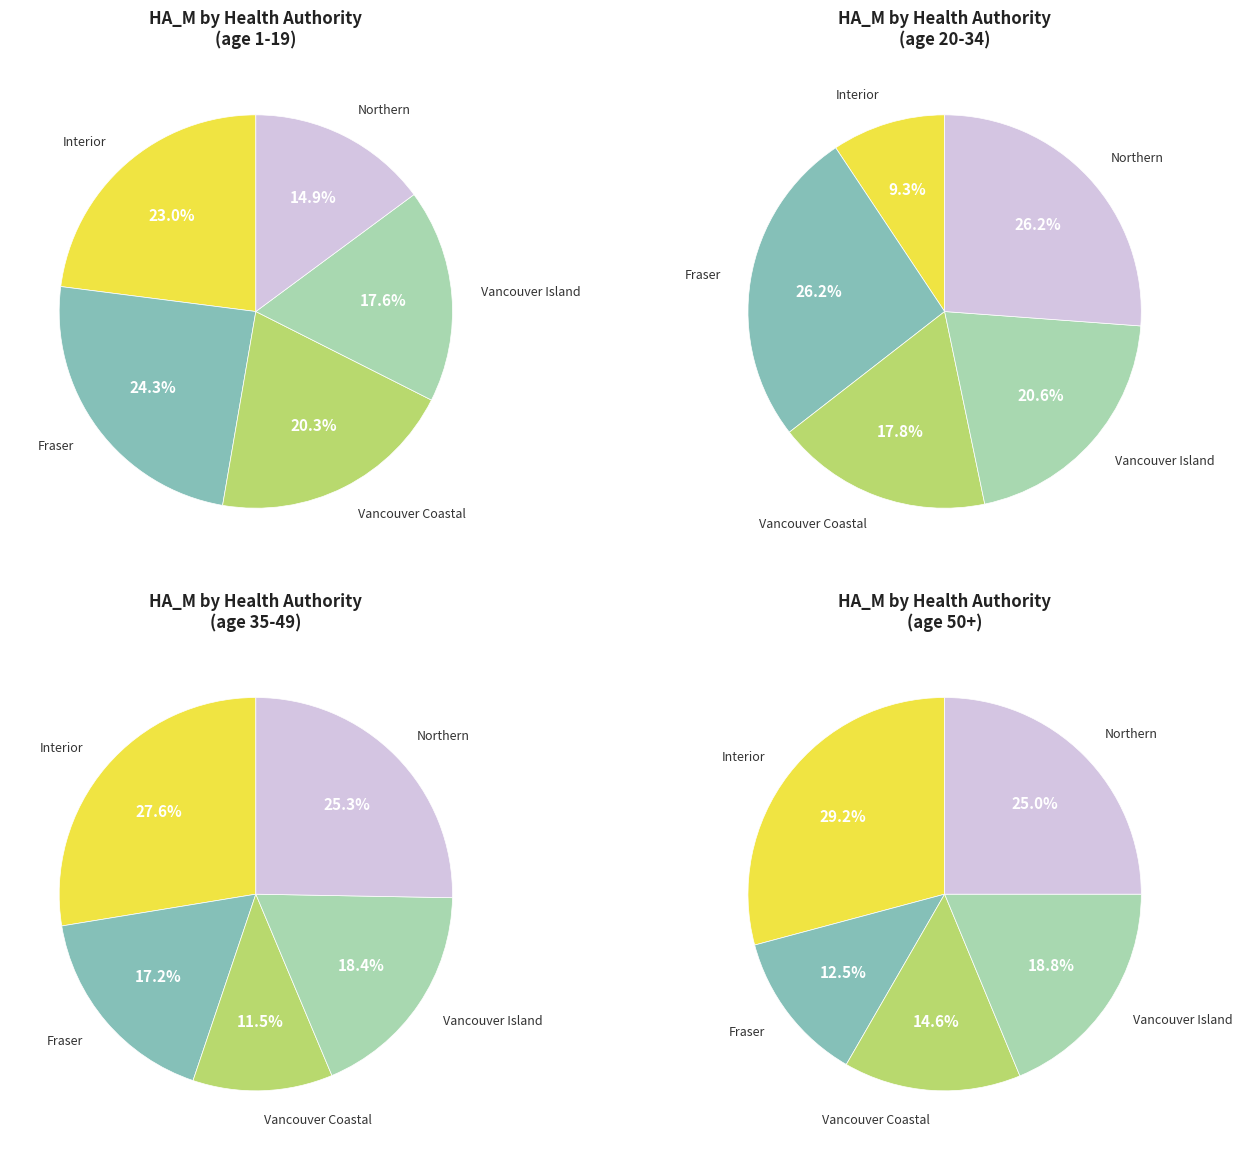

What percentage is NOT represented by 35-49?

69.6%